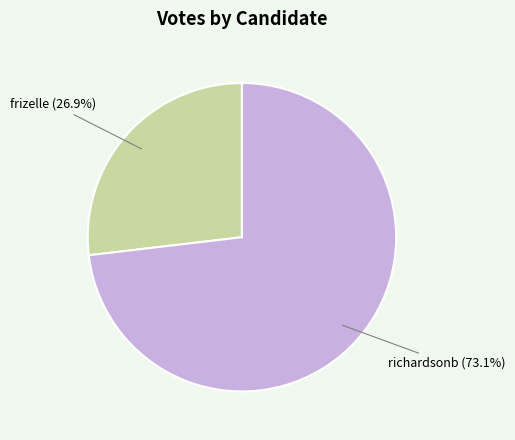

Is there any slice that represents more than half of the pie?

Yes